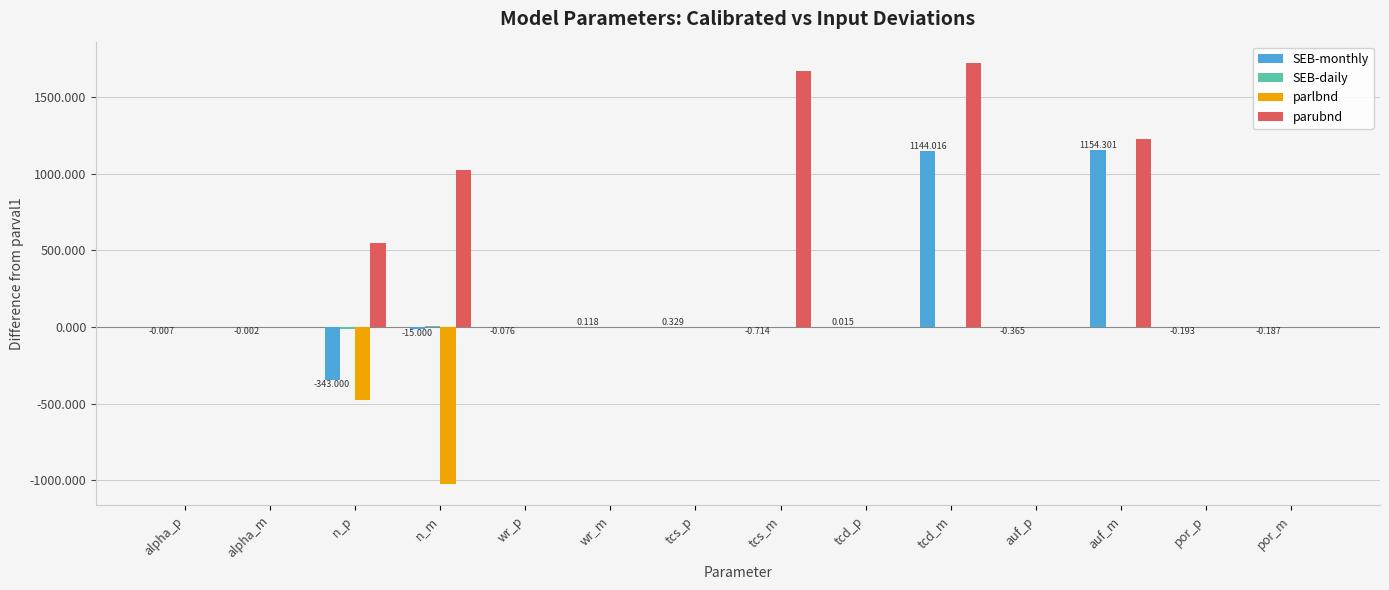

Which series changed the most between tcd_m and auf_m?

parubnd